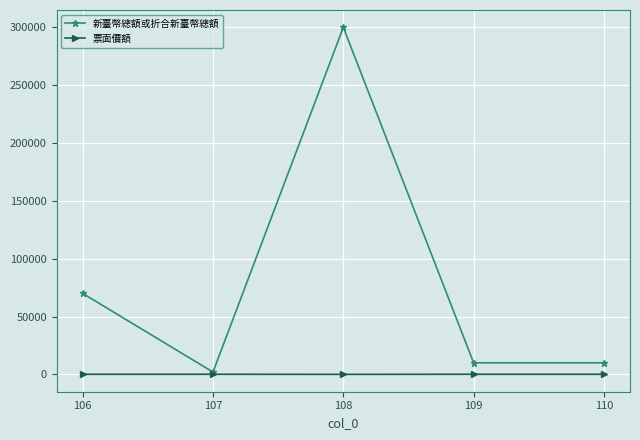

At which category is the sum across all series the highest?

108